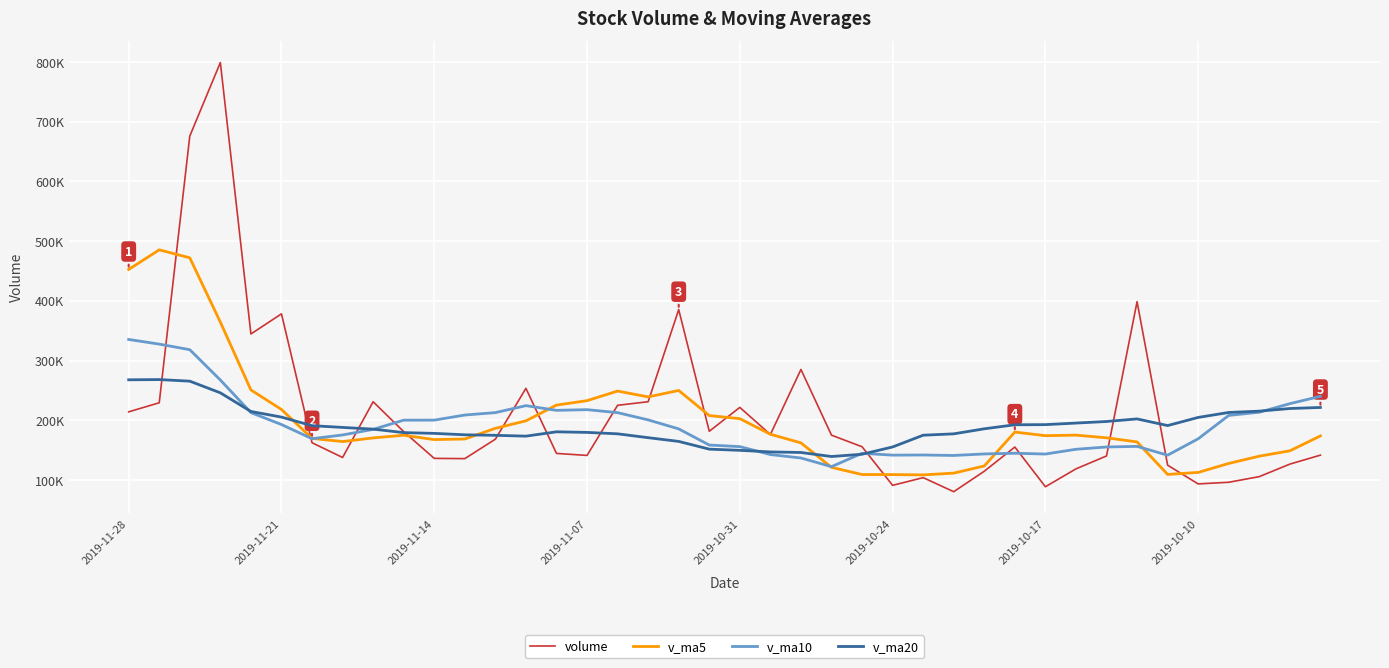

What is the difference between the second highest and second lowest values in the v_ma20 series?

124614.0